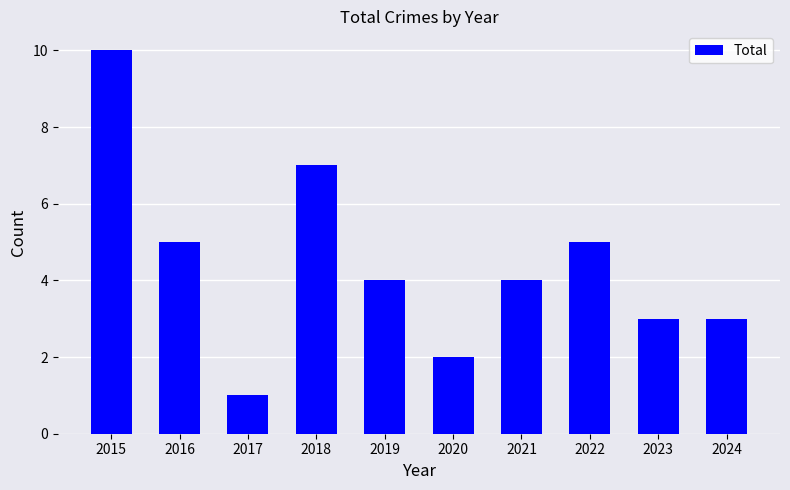

What is the sum of all values?

44